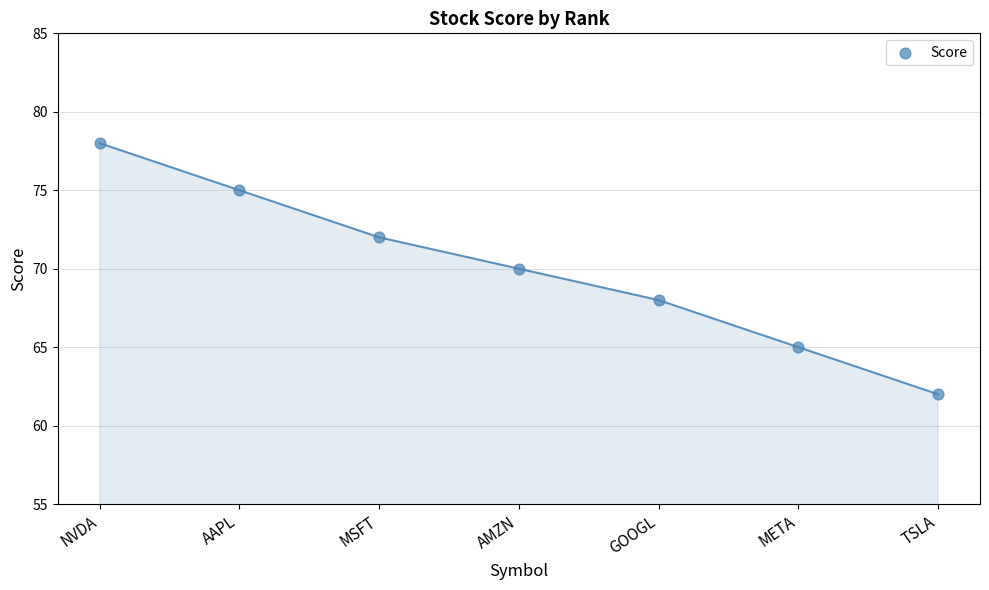

What is the range of X values (max minus min)?

6